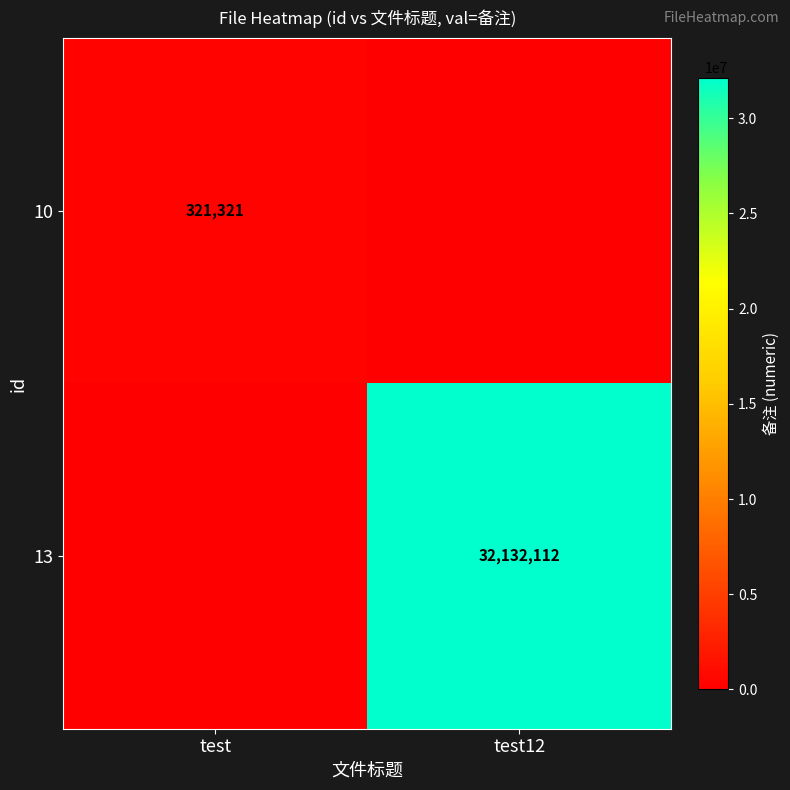

Is the value of 13 at test12 greater than the value of 10 at test?

Yes